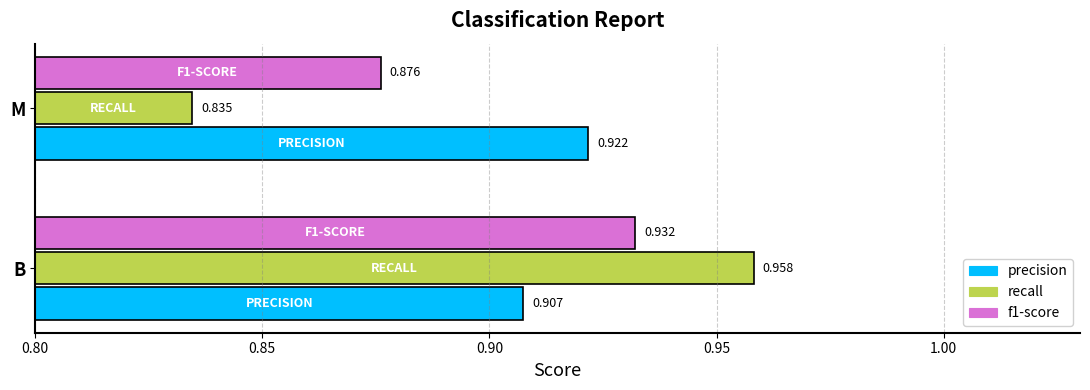

What are all the series names shown in the legend?

precision, recall, f1-score